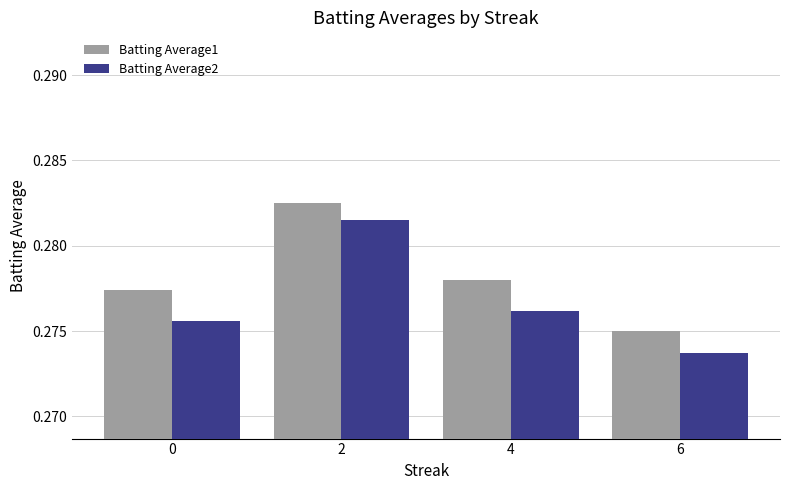

Is it true that Batting Average1 equals 0.5 at 2?

False